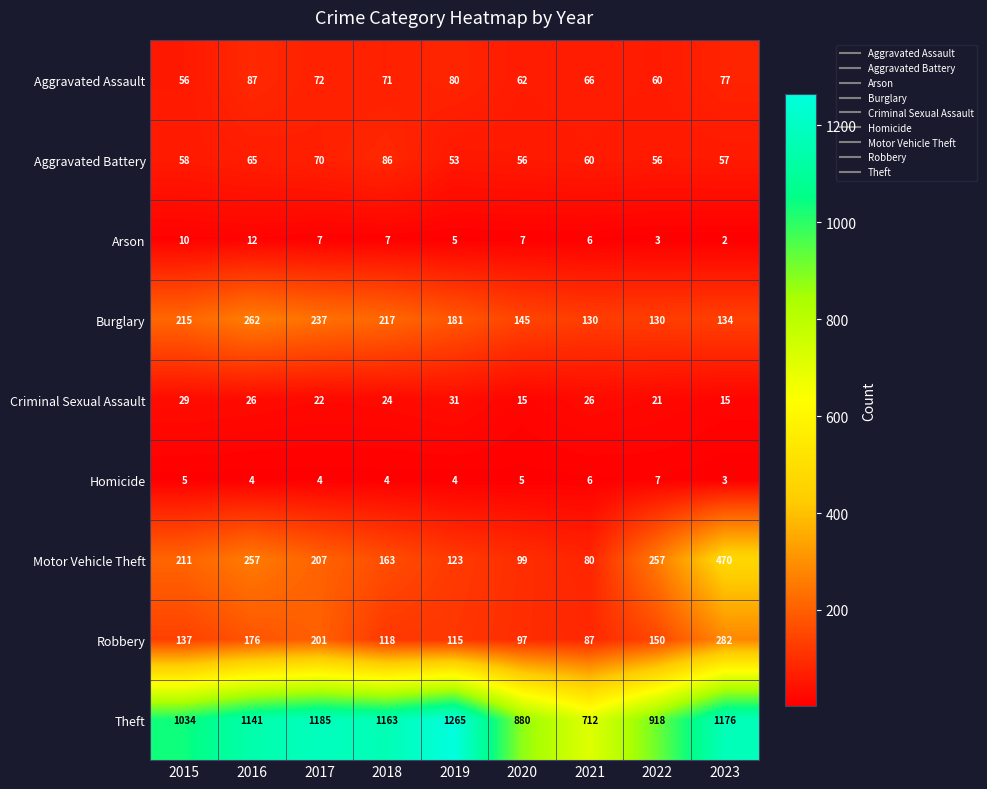

Rank the series at 2022 from highest to lowest value.

Theft, Motor Vehicle Theft, Robbery, Burglary, Aggravated Assault, Aggravated Battery, Criminal Sexual Assault, Homicide, Arson